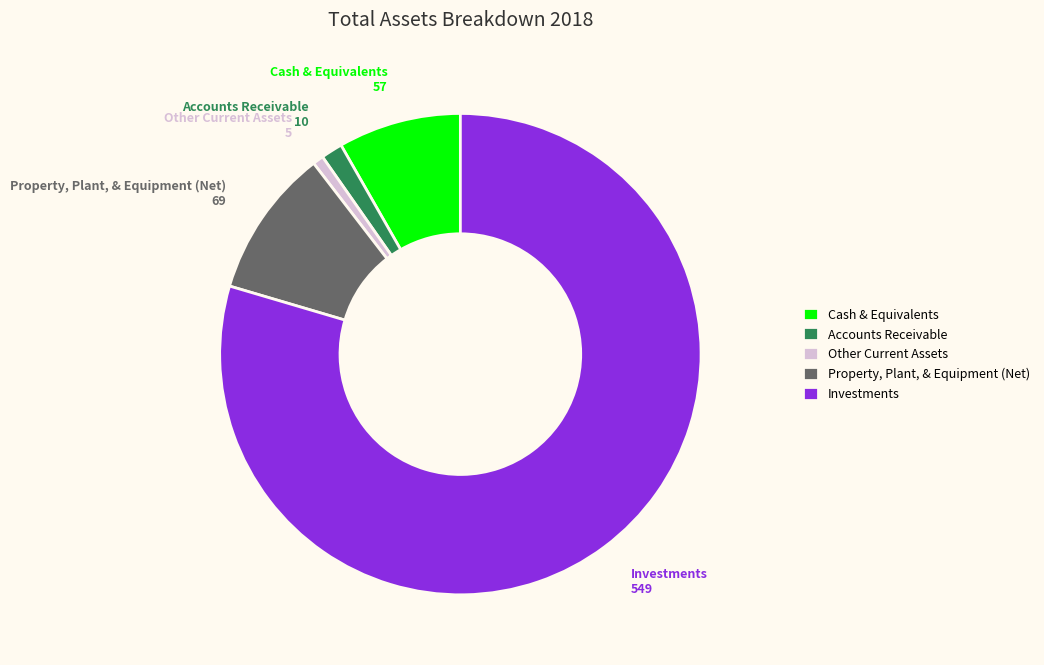

Is Cash & Equivalents the majority of the pie?

No